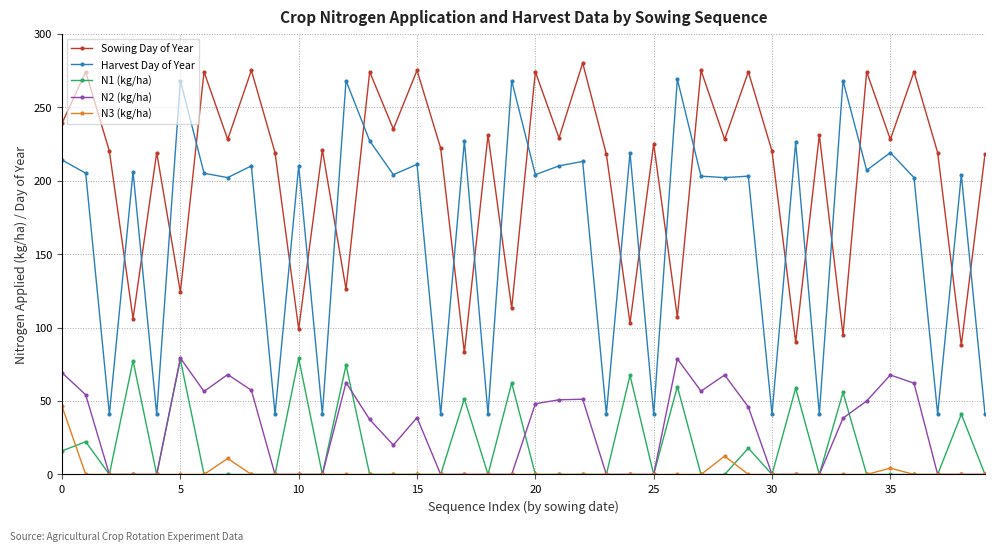

Which series has the largest total across all categories?

Sowing Day of Year